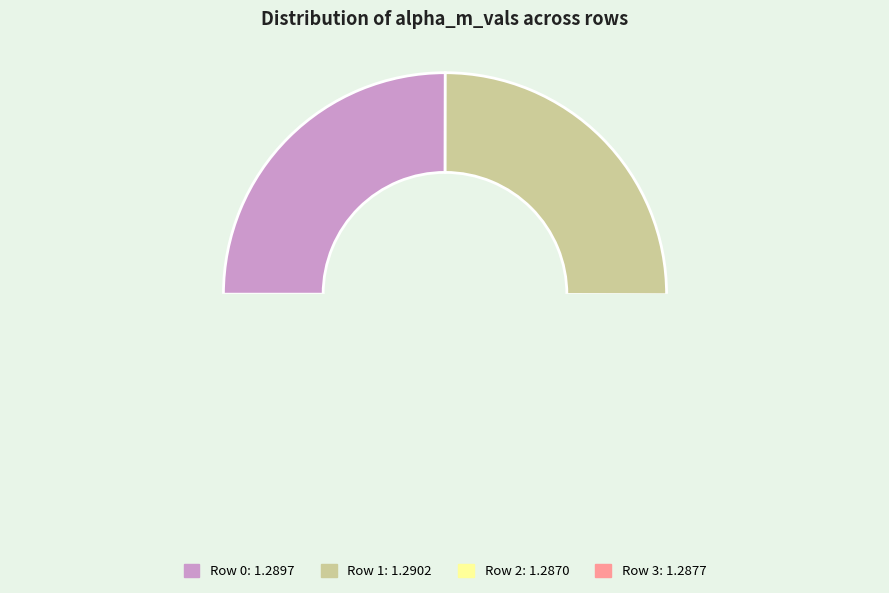

Does 3 represent more than half of the total?

No